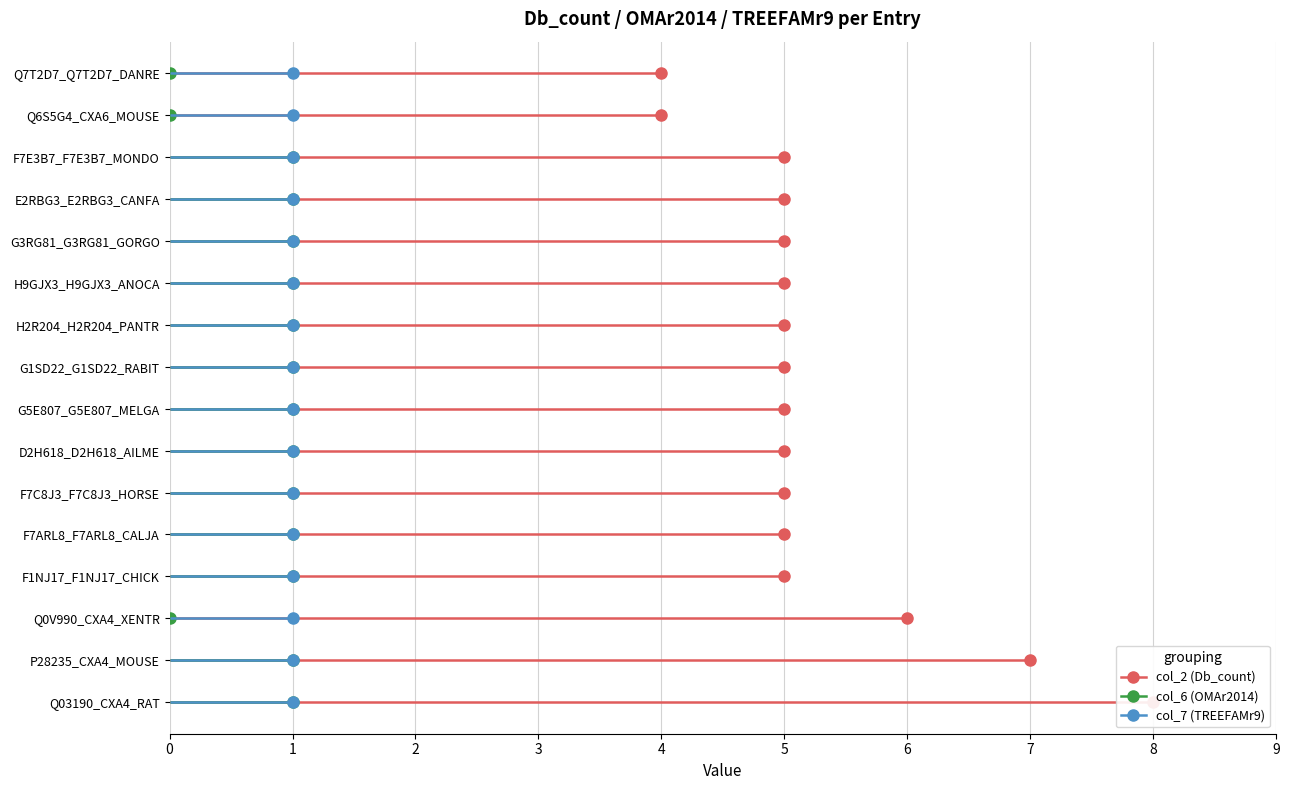

True or false: col_6 (OMAr2014) has a value of 1 at H9GJX3_H9GJX3_ANOCA.

False